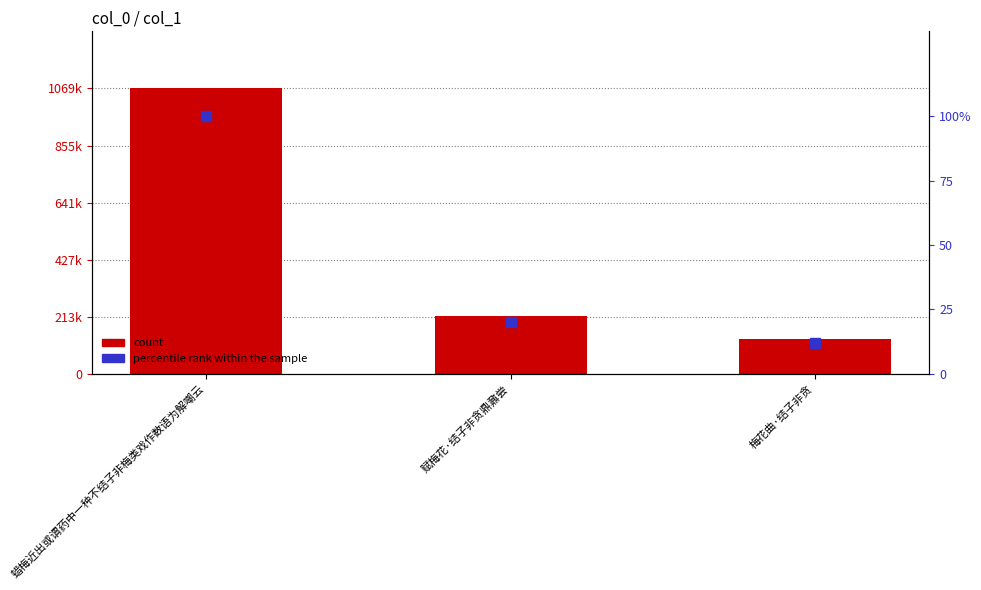

Which series contains the lowest Y value?

percentile rank within the sample